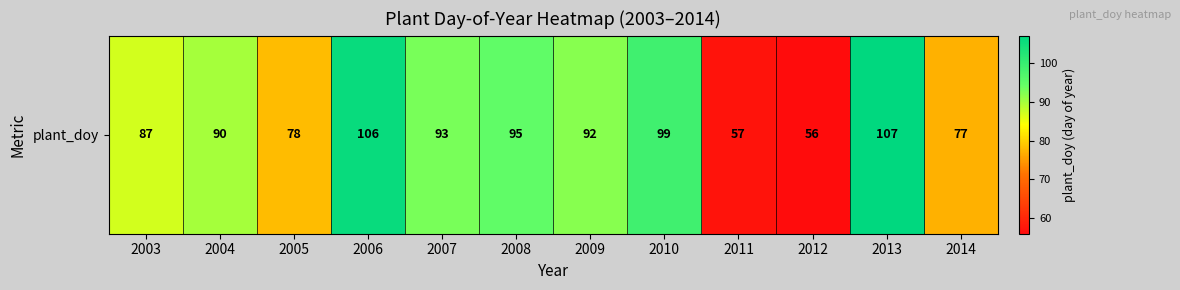

Which has a higher value, 2007 or 2004?

2007